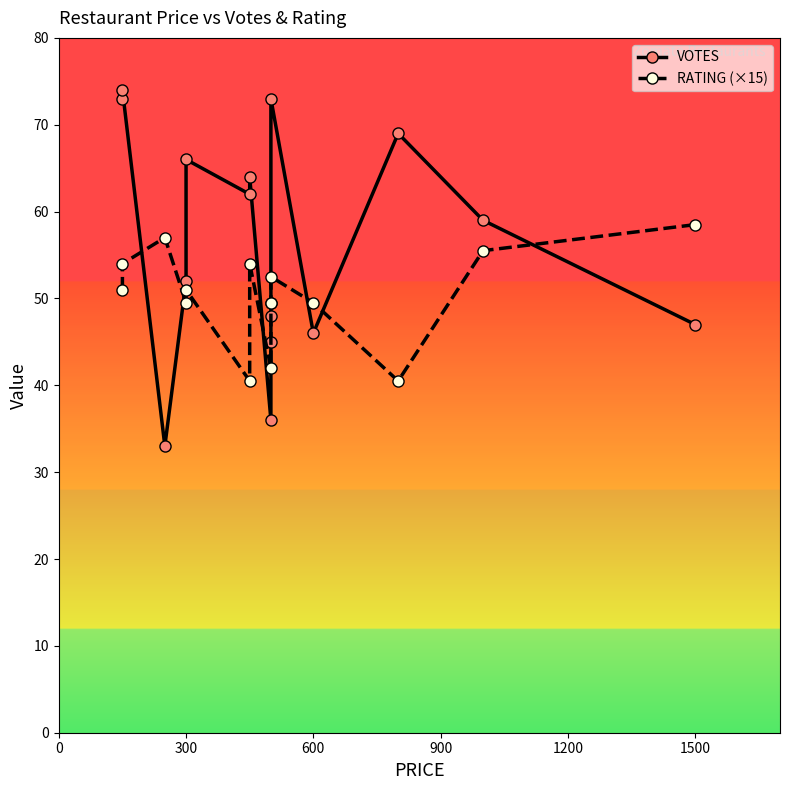

At how many categories does at least one series exceed 68?

4